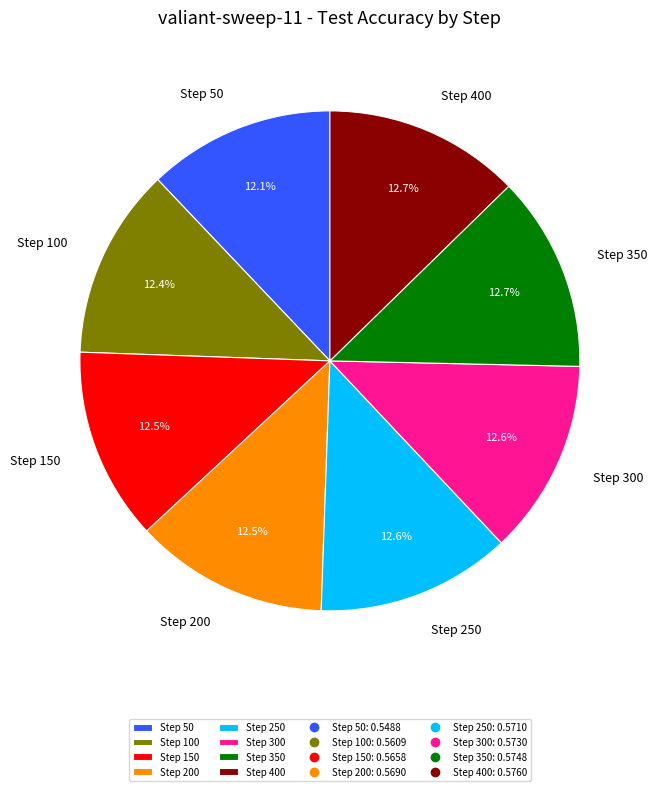

Is there a majority slice in this chart?

No